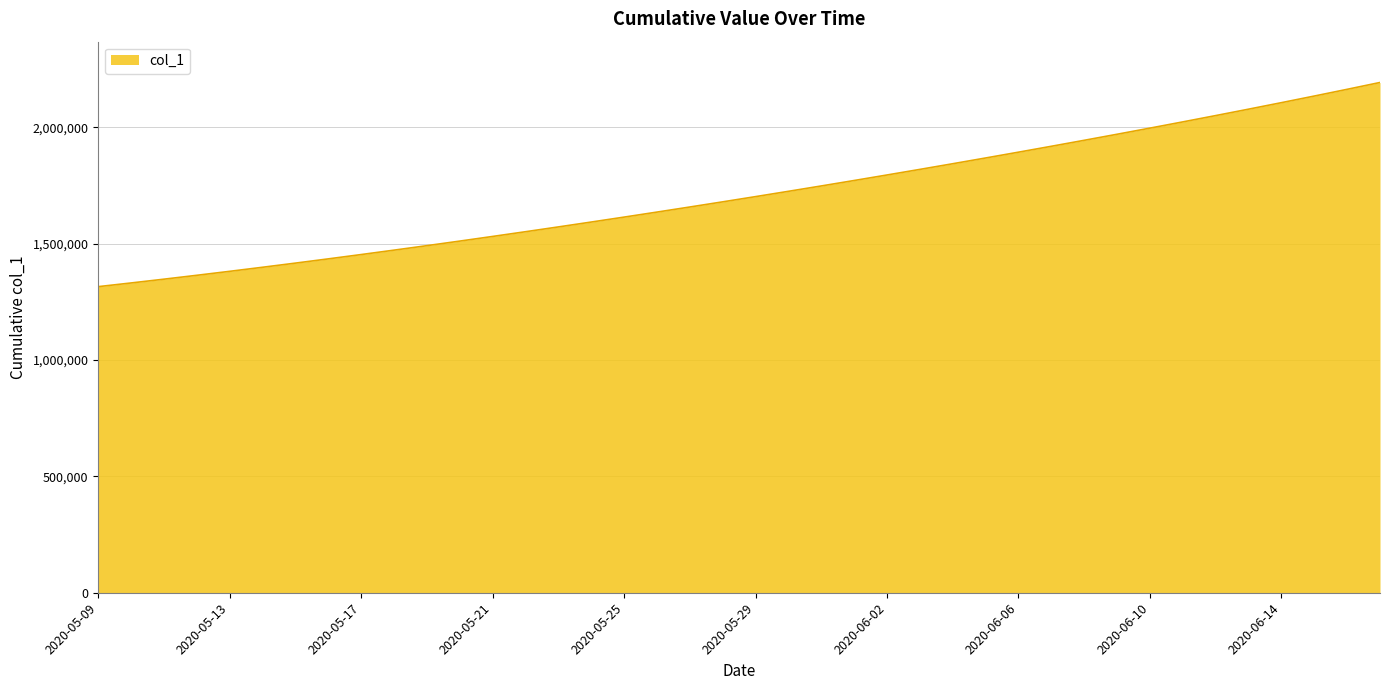

What is the maximum value shown in the chart?

2192236.0